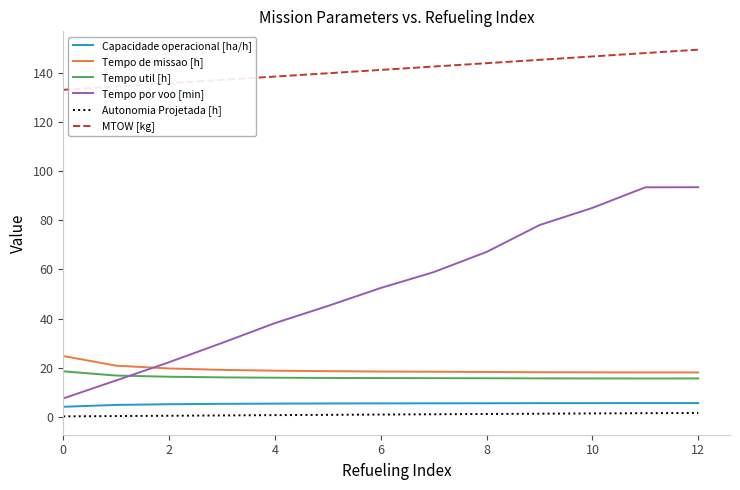

What is the lowest value of the Capacidade operacional [ha/h] series?

4.0